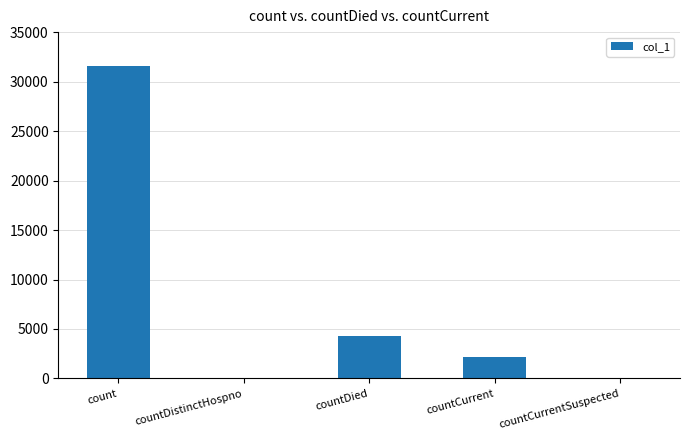

Reading right to left, list all the values displayed in this chart.

countCurrentSuspected=0	countCurrent=2194	countDied=4247	countDistinctHospno=0	count=31530